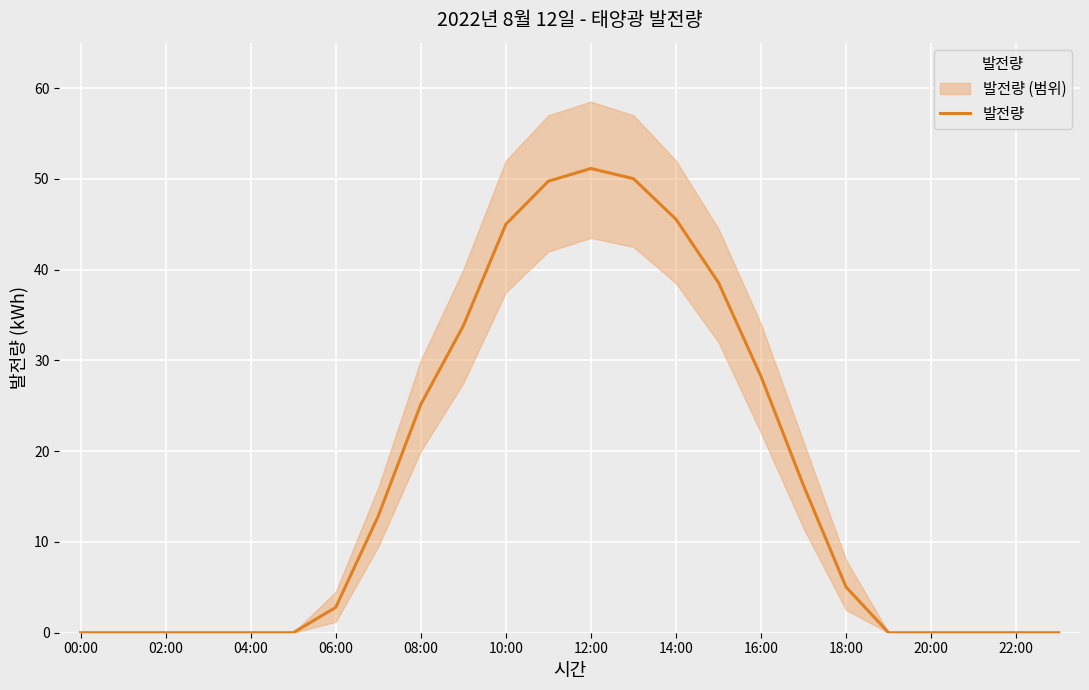

What is the highest value of the 발전량 series?

51.1